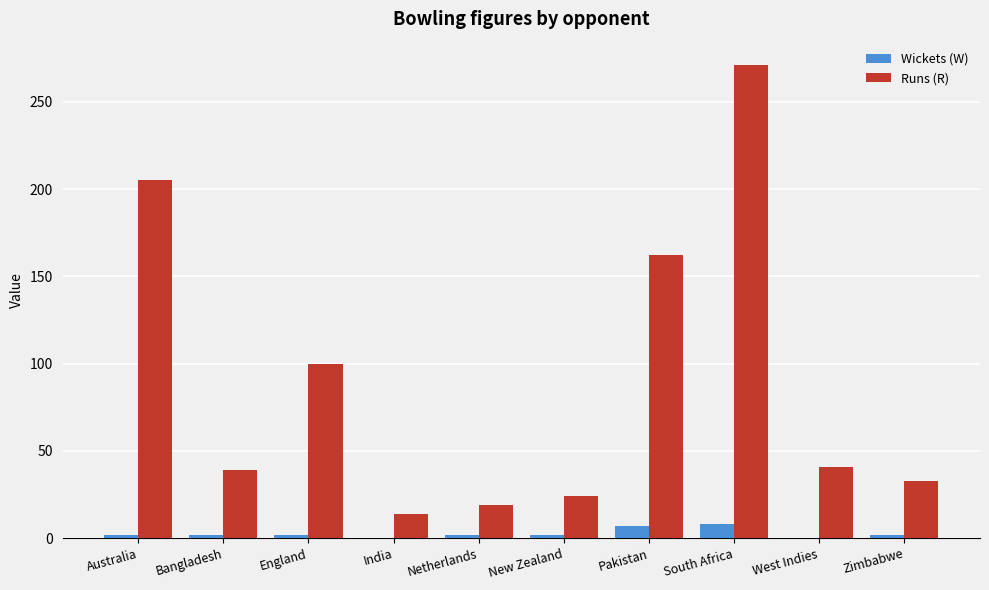

Are the bars grouped side by side (vs. stacked)?

Yes